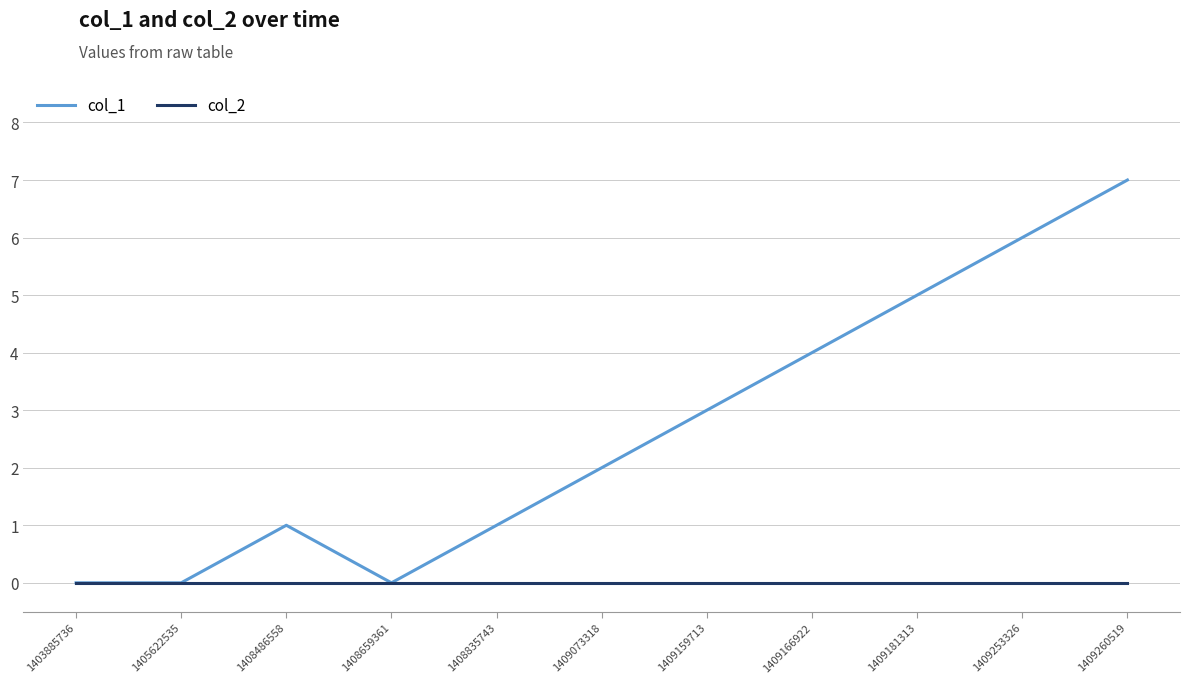

What is the maximum value shown in the chart?

7